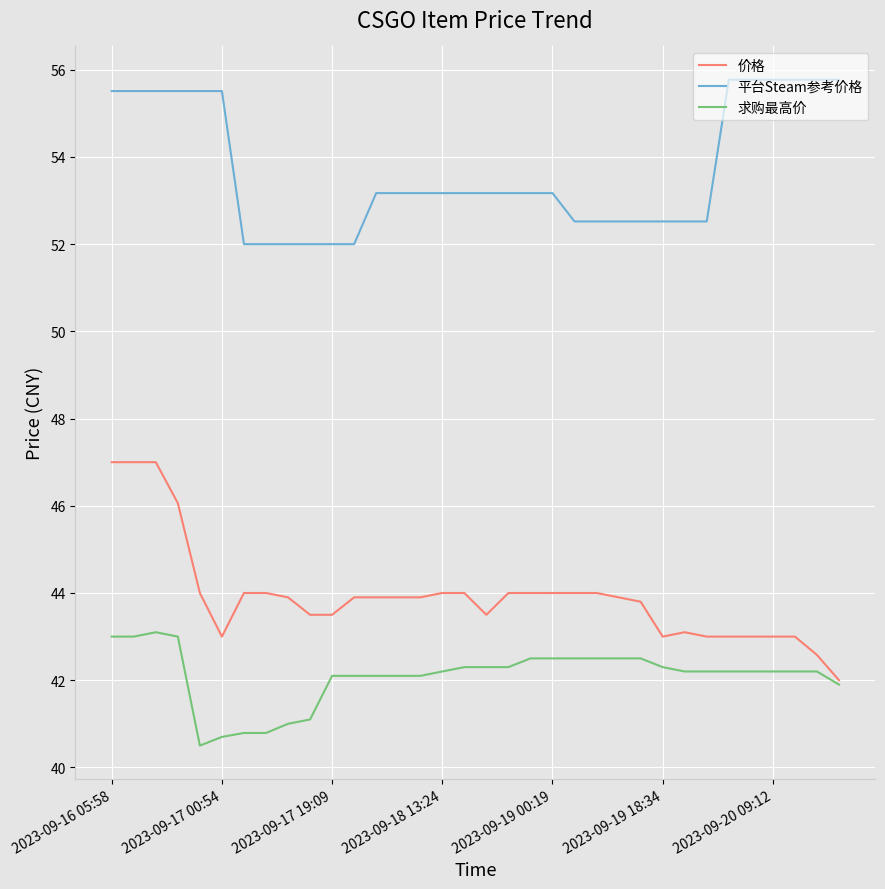

Rank the series by their average value, from lowest to highest.

求购最高价, 价格, 平台Steam参考价格